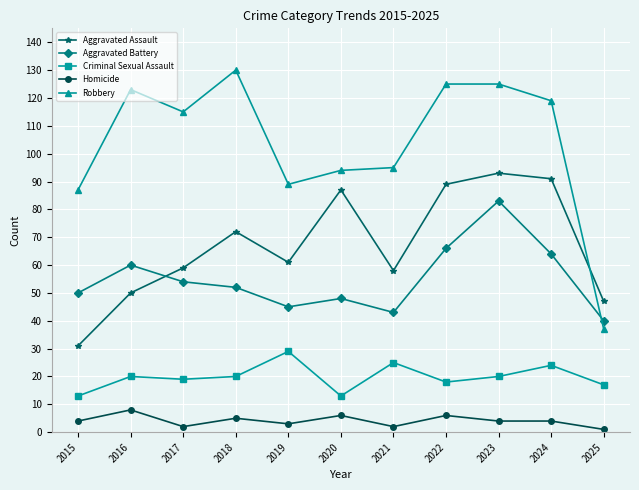

How many data points does each series have?

11